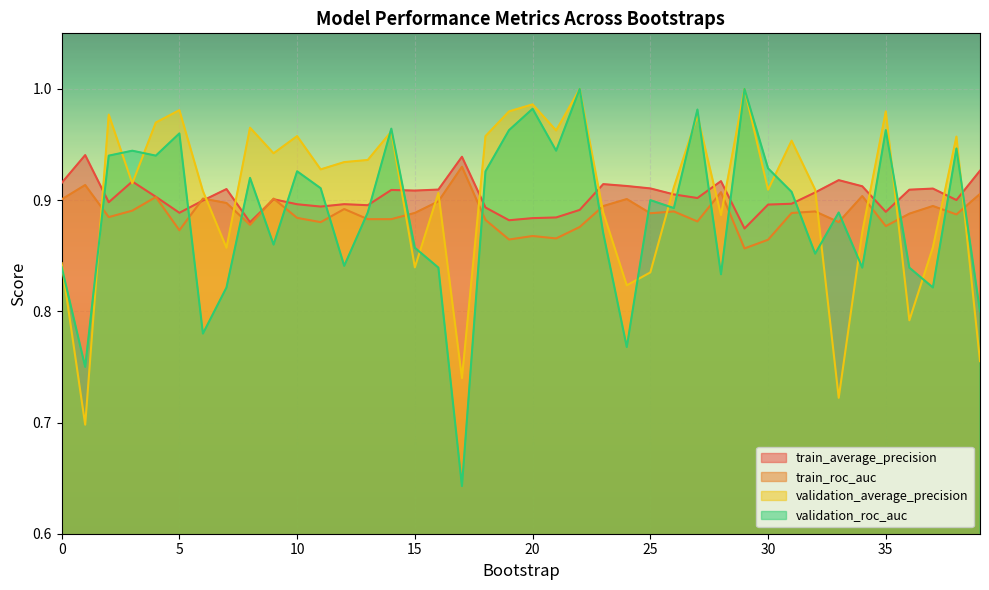

What is the difference between the second highest and minimum values in the validation_average_precision series?

0.3